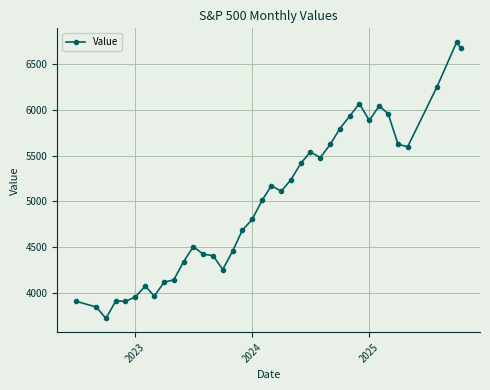

What is the difference between the maximum and minimum values?

3008.4